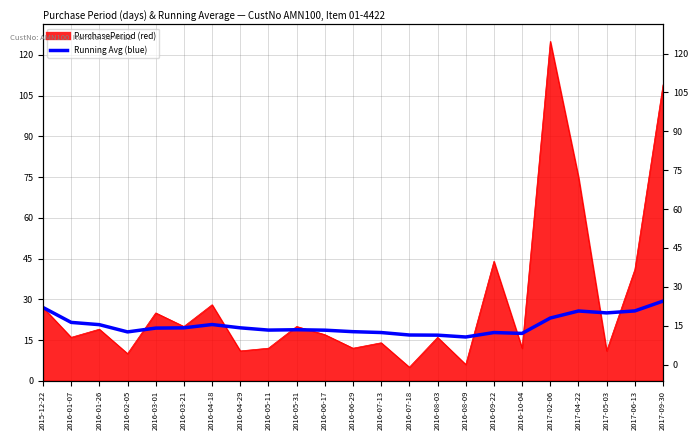

Reading left to right, extract all data points from this chart.

2015-12-22=27.0	2016-01-07=21.5	2016-01-26=20.7	2016-02-05=18.0	2016-03-01=19.4	2016-03-21=19.5	2016-04-18=20.7	2016-04-29=19.5	2016-05-11=18.7	2016-05-31=18.8	2016-06-17=18.6	2016-06-29=18.1	2016-07-13=17.8	2016-07-18=16.9	2016-08-03=16.8	2016-08-09=16.1	2016-09-22=17.8	2016-10-04=17.4	2017-02-06=23.1	2017-04-22=25.7	2017-05-03=25.0	2017-06-13=25.7	2017-09-30=29.3